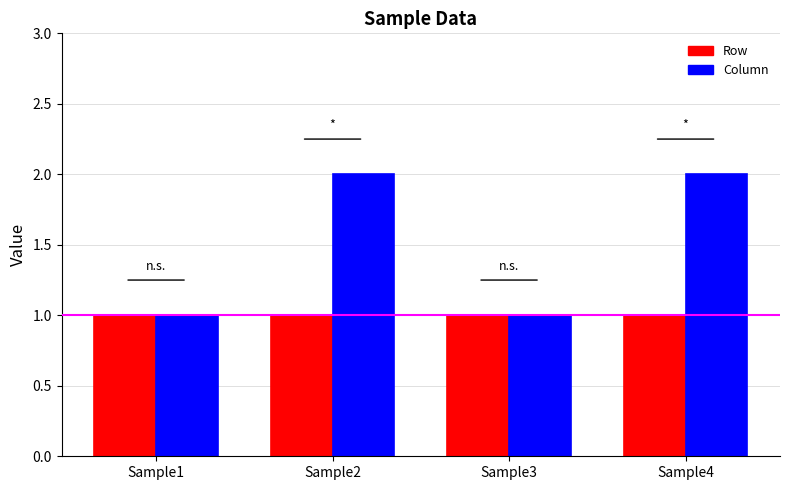

Which series has the largest range (max minus min)?

Column